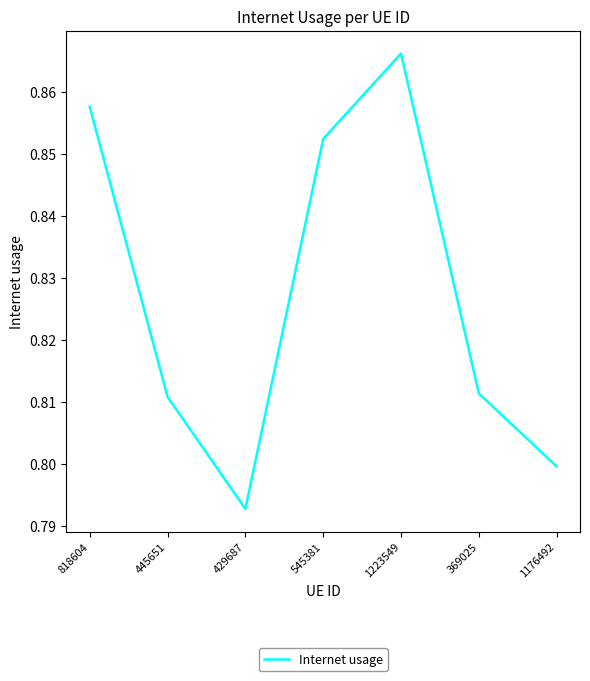

How many interior local valleys (lower than both neighbors) does the data have?

1